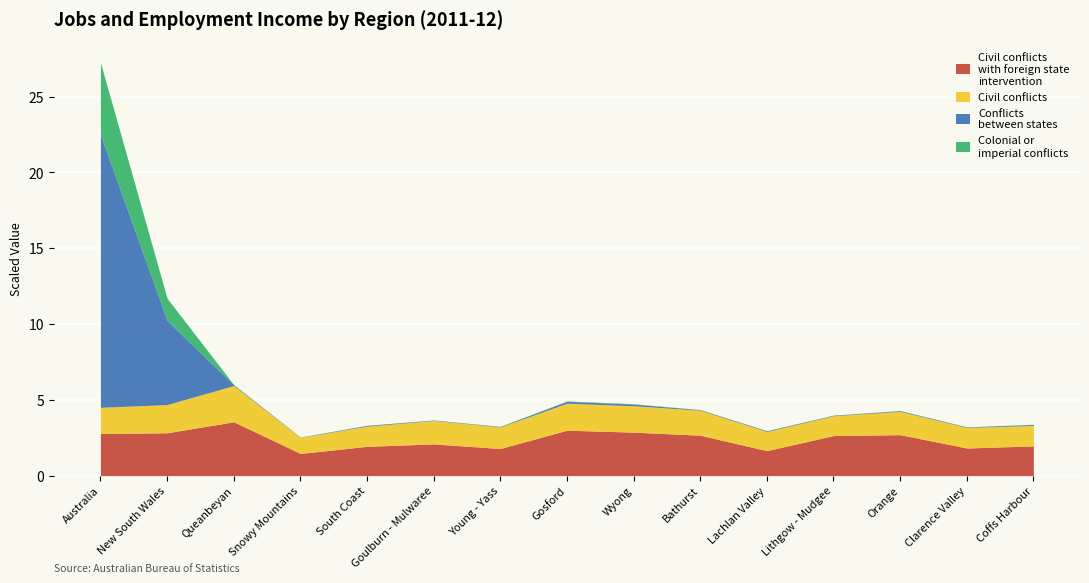

At which category is the sum across all series the highest?

Australia